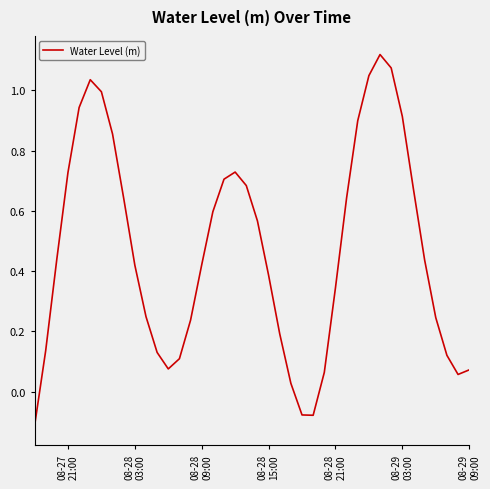

Reading left to right, extract all data points from this chart.

-0.1	0.1	0.4	0.7	0.9	1.0	1.0	0.9	0.6	0.4	0.2	0.1	0.1	0.1	0.2	0.4	0.6	0.7	0.7	0.7	0.6	0.4	0.2	0.0	-0.1	-0.1	0.1	0.3	0.6	0.9	1.0	1.1	1.1	0.9	0.7	0.4	0.2	0.1	0.1	0.1